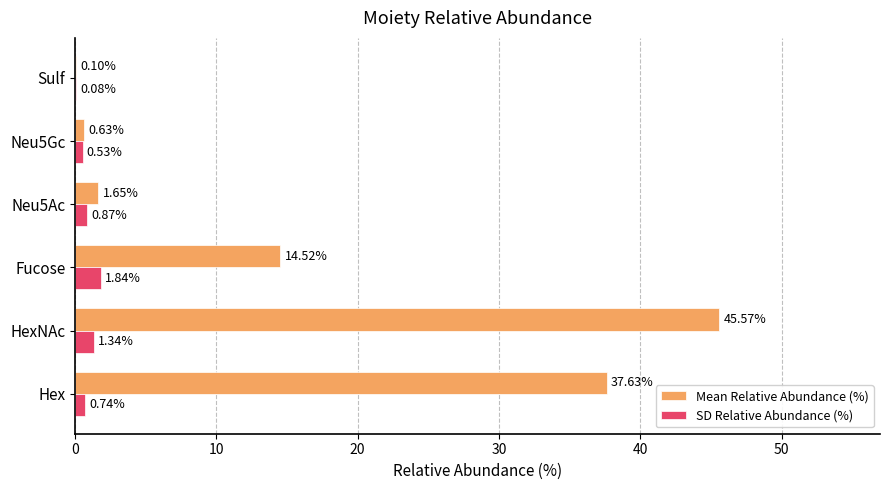

Which category has the highest value in the SD Relative Abundance (%) series?

Fucose